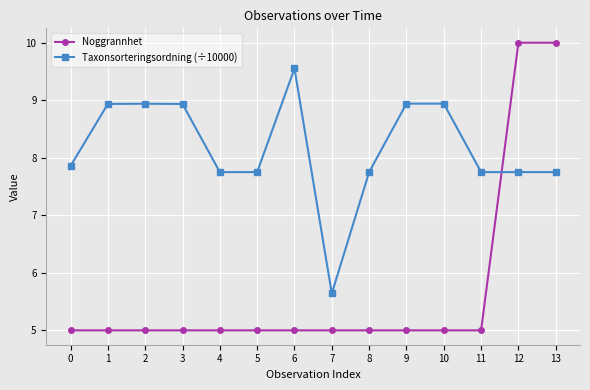

What is the spread (max minus min) of values at 13?

2.2